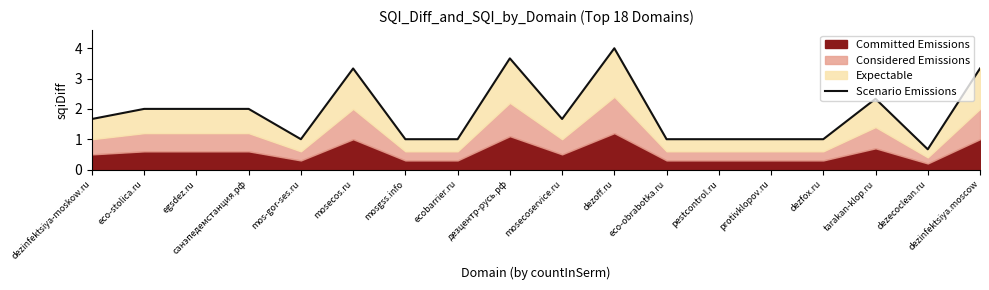

List the labels in order of value, largest first.

dezoff.ru, дезцентр-русь.рф, mosecos.ru, dezinfektsiya.moscow, tarakan-klop.ru, eco-stolica.ru, egsdez.ru, санэпедемстанция.рф, dezinfektsiya-moskow.ru, mosecoservice.ru, mos-gor-ses.ru, mosgss.info, ecobarrier.ru, eco-obrabotka.ru, pestcontrol.ru, protivklopov.ru, dezfox.ru, dezecoclean.ru